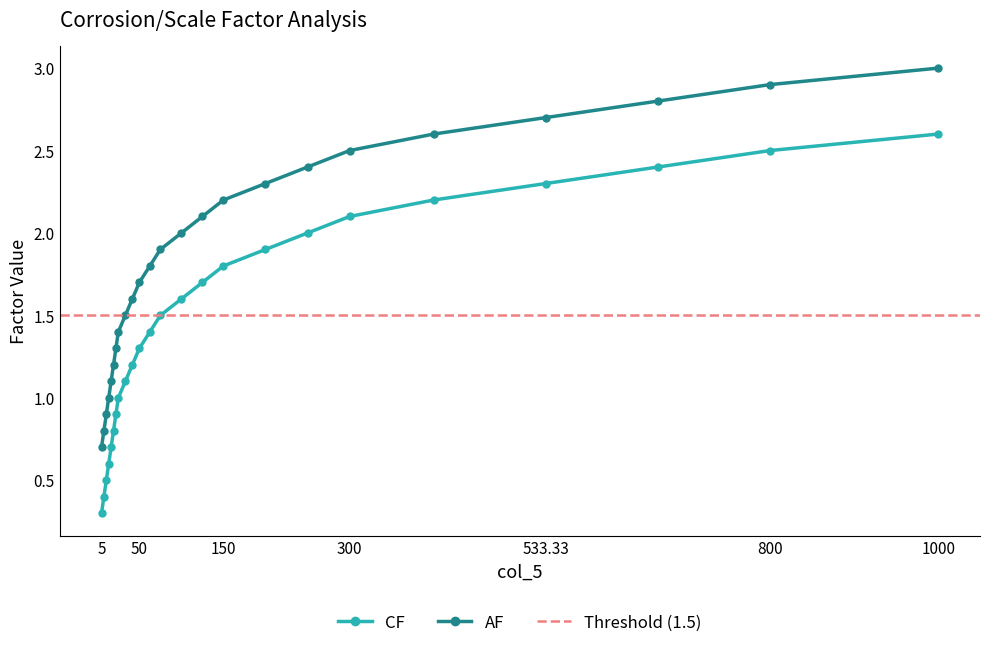

True or false: CF and AF cross at least once.

False